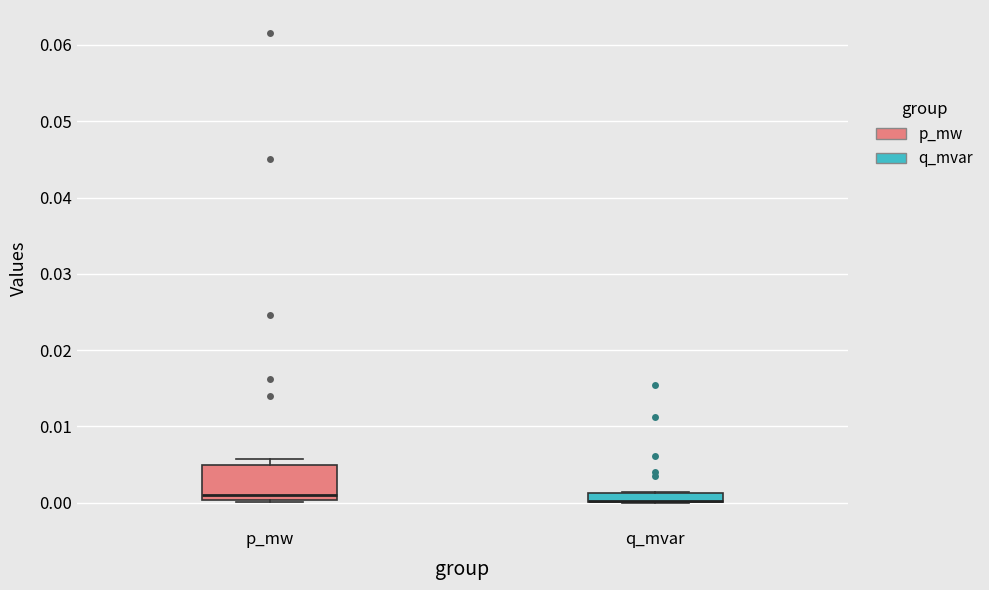

Comparing the boxes themselves (not the whiskers), which one is the tallest?

p_mw